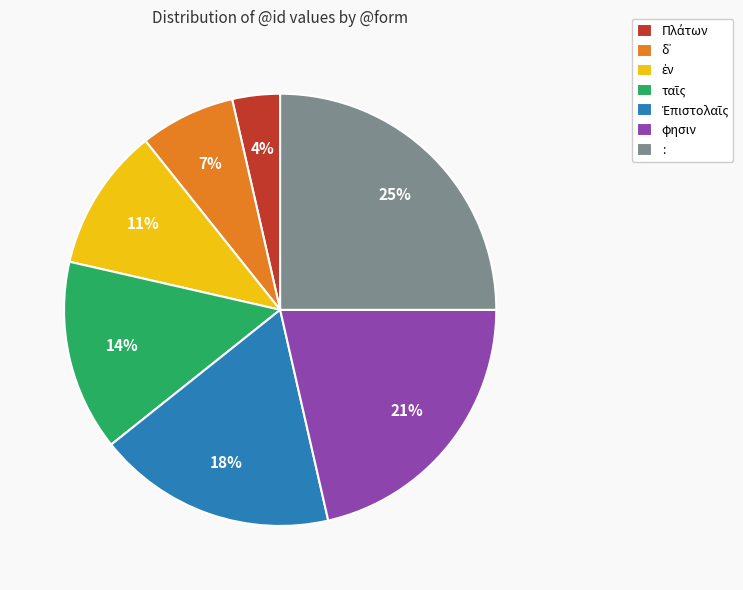

To the nearest percent, what portion does : represent?

25%